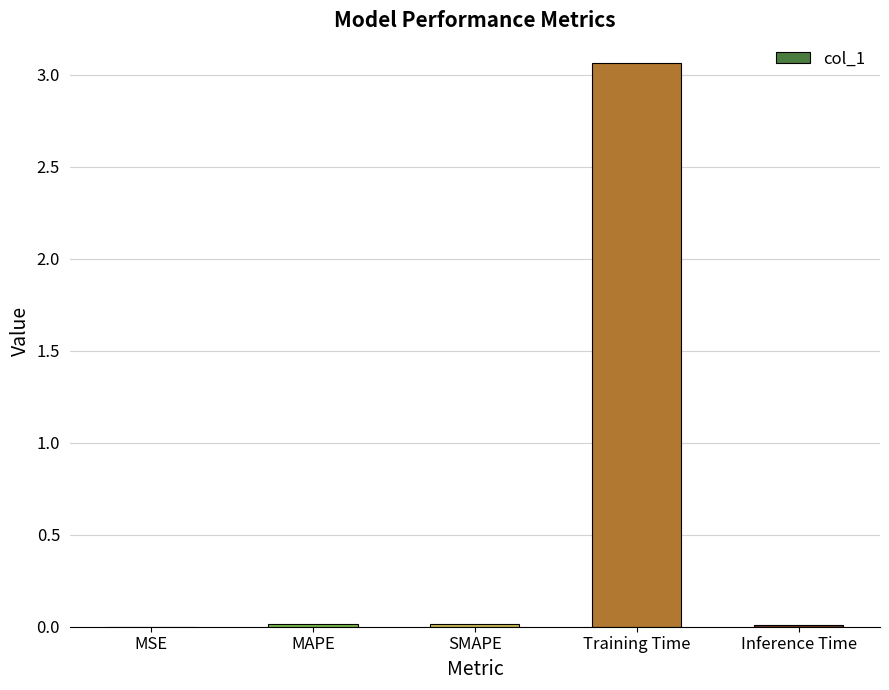

Which has a higher value, MSE or Training Time?

Training Time